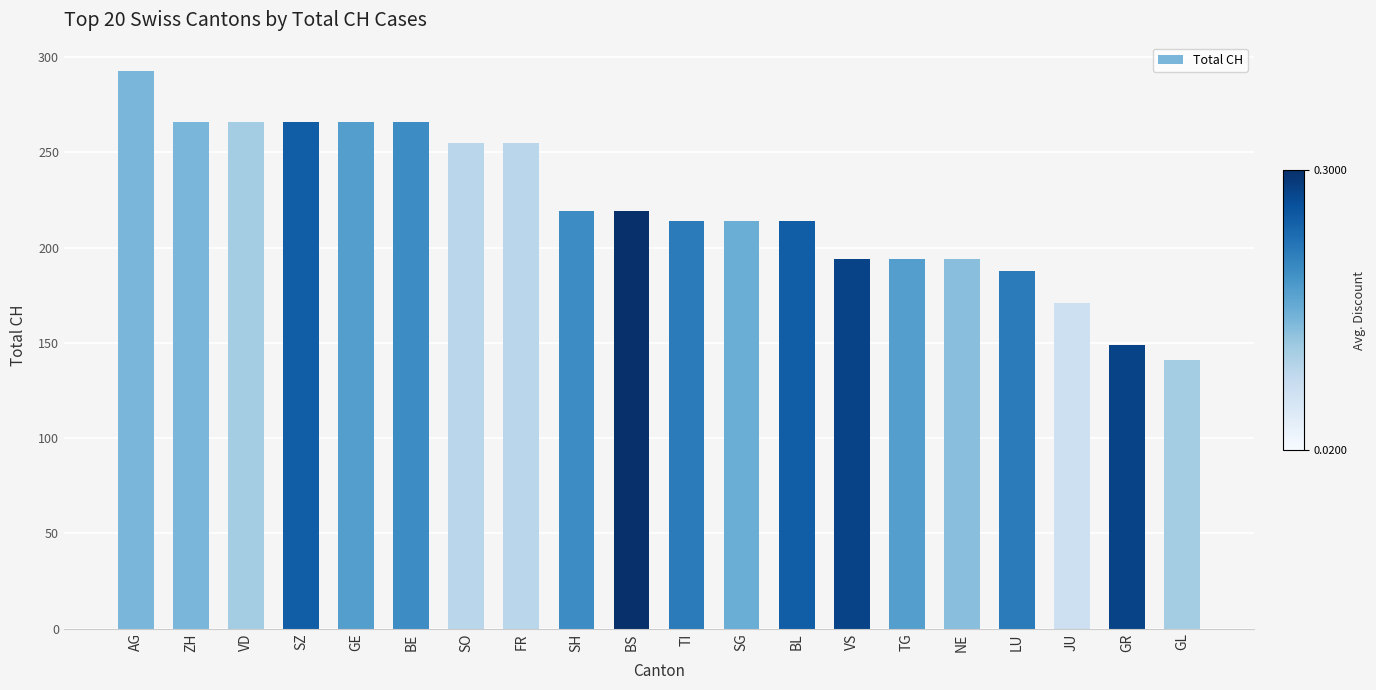

What is the sum of all values?

4444